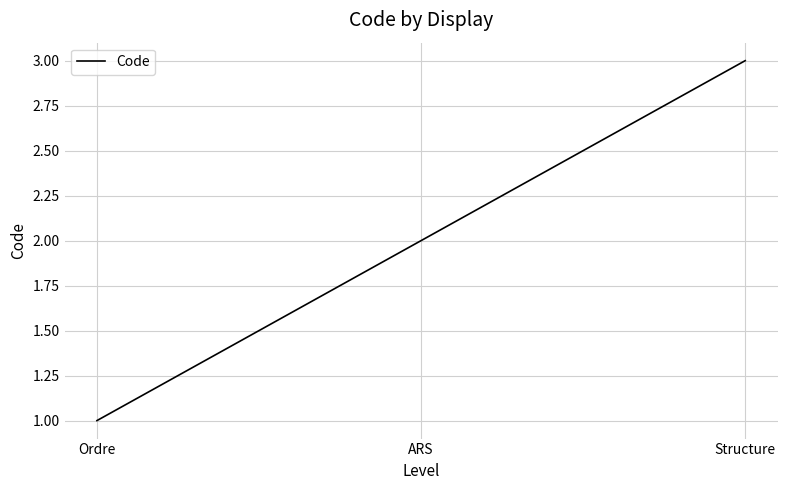

What position from the right is Ordre?

3